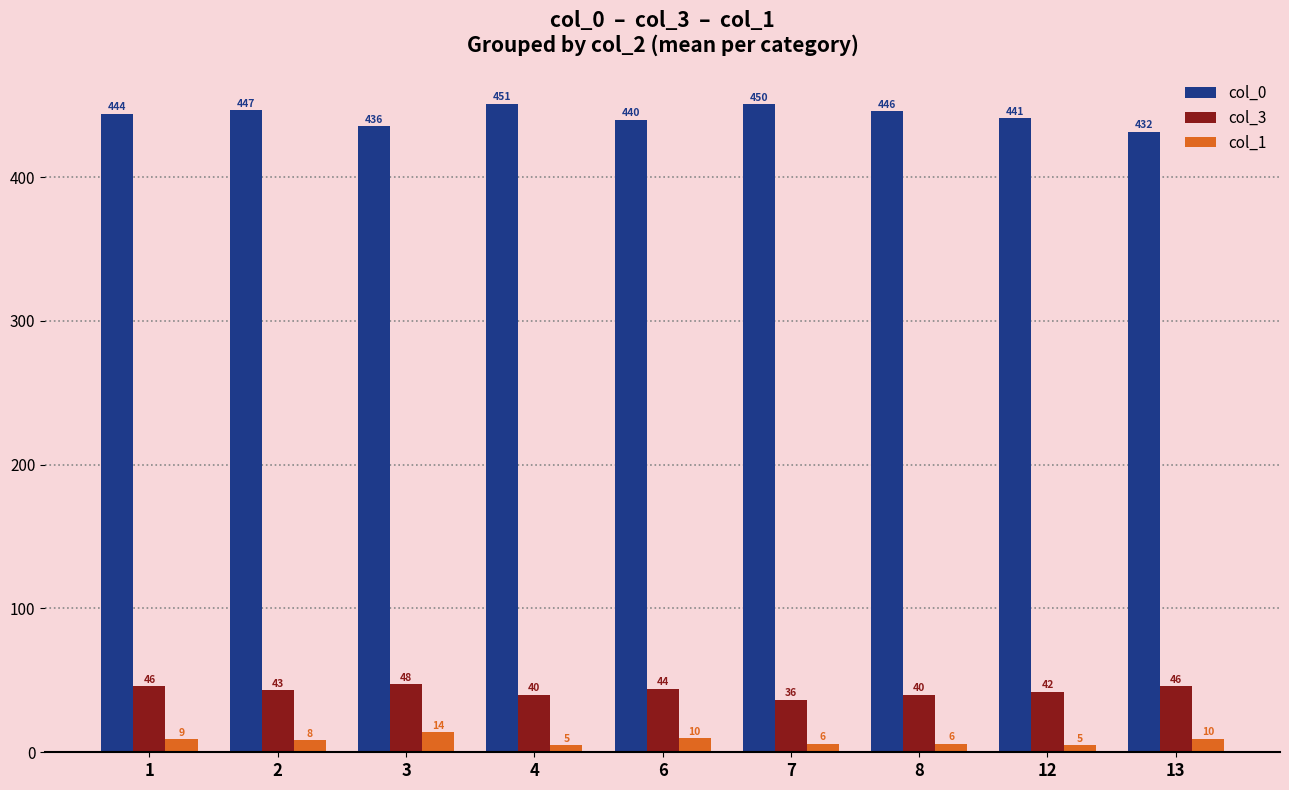

Count the number of data series in this chart.

3